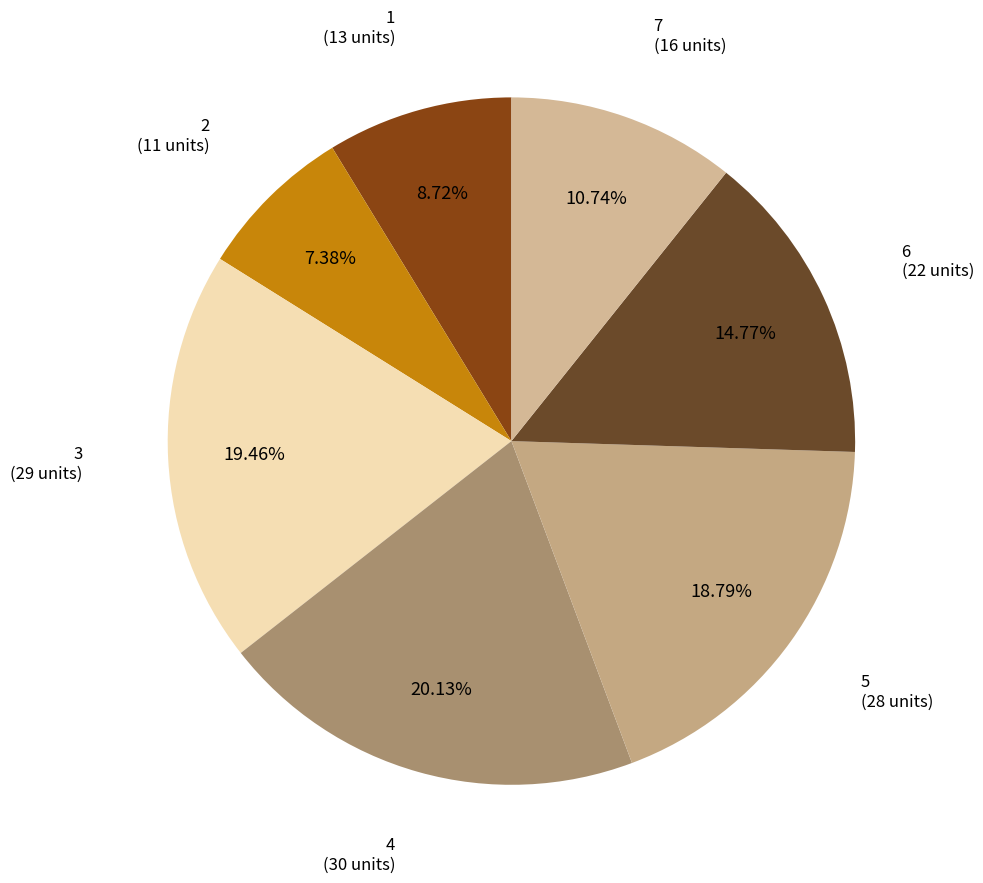

What percentage is NOT represented by 1?

91.3%